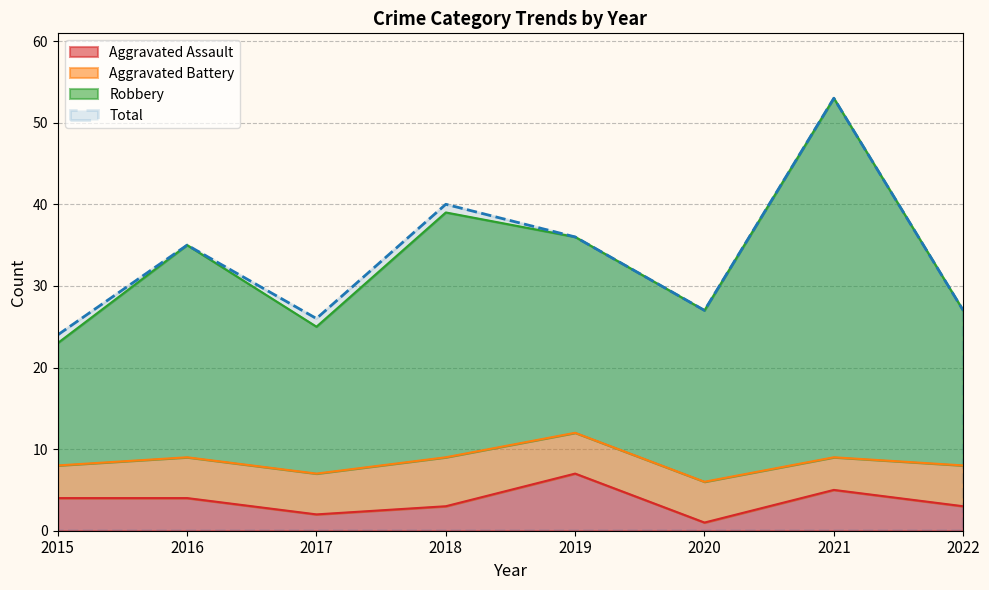

True or false: Robbery and Total cross at least once.

False